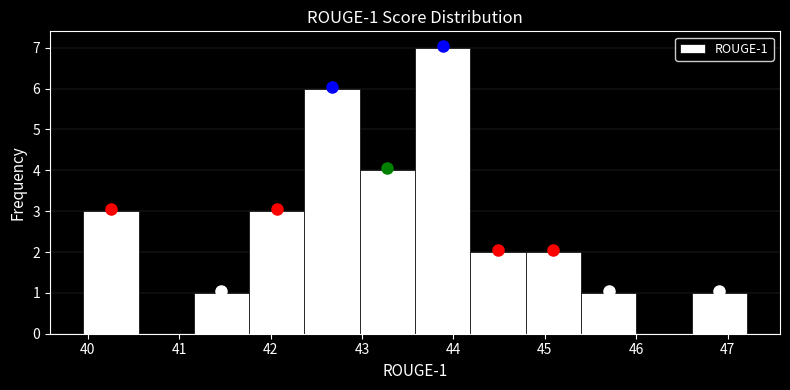

Which range on the x-axis has the tallest bar?

43.6 to 44.2